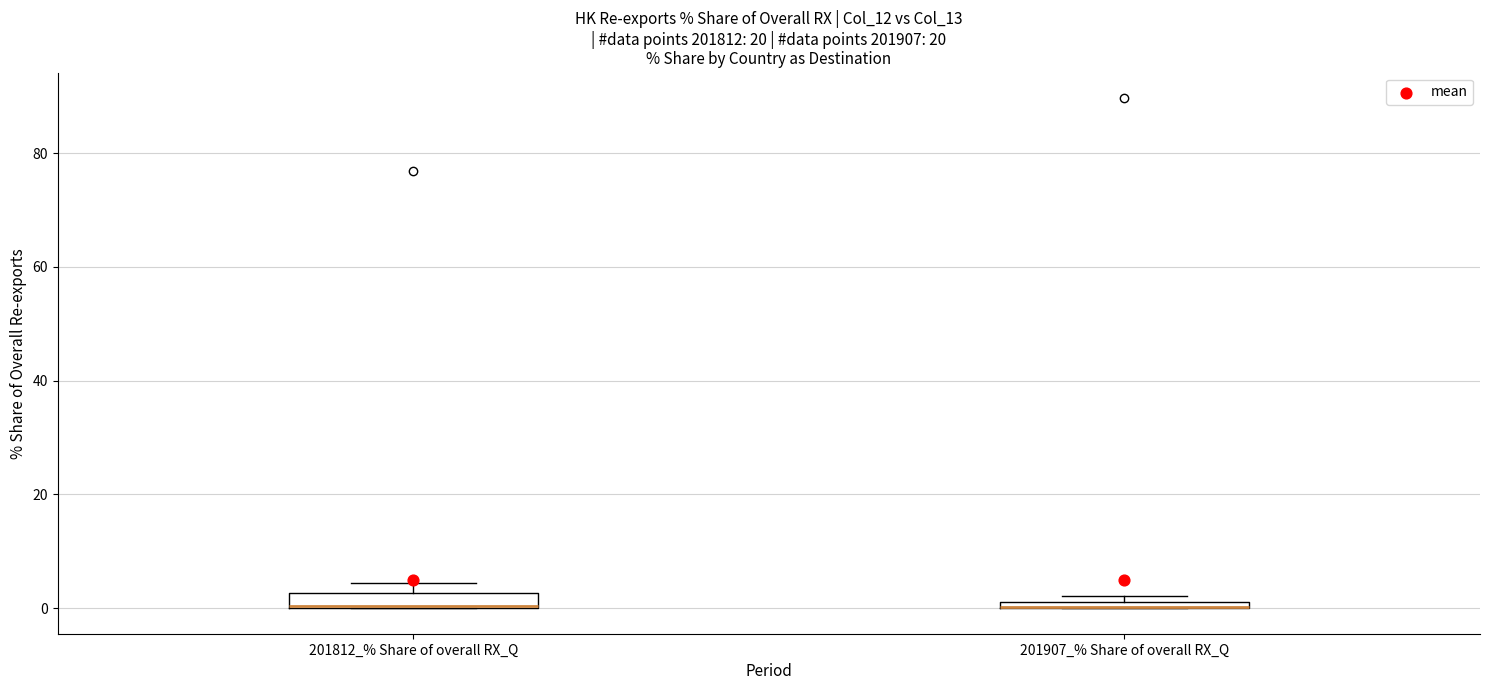

Where is the upper edge of the box for 201907_% Share of overall RX_Q on the y-axis? The values are not printed on the chart, so give them approximately, as read against the axis.

2